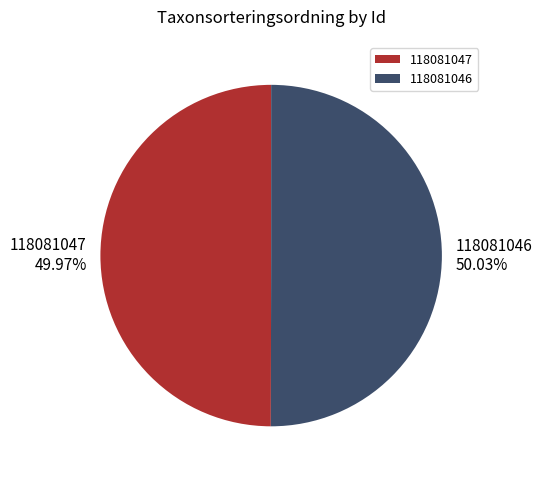

What is the ratio of the value at 118081047 to the value at 118081046?

1.0